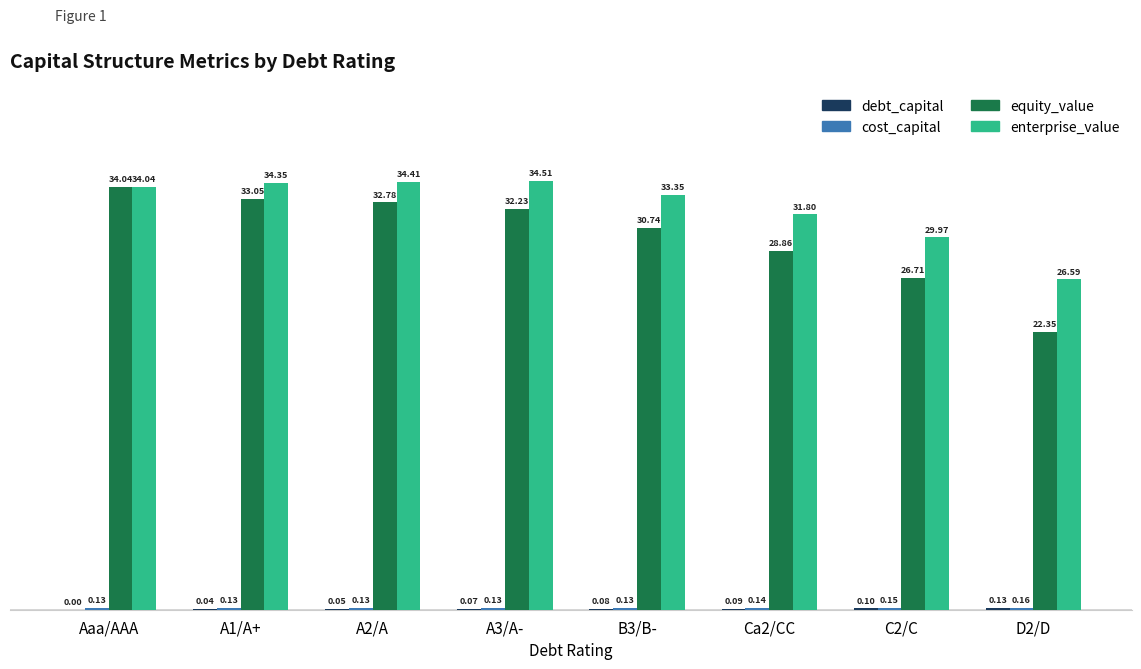

Between A2/A and D2/D, which series saw the biggest shift?

equity_value